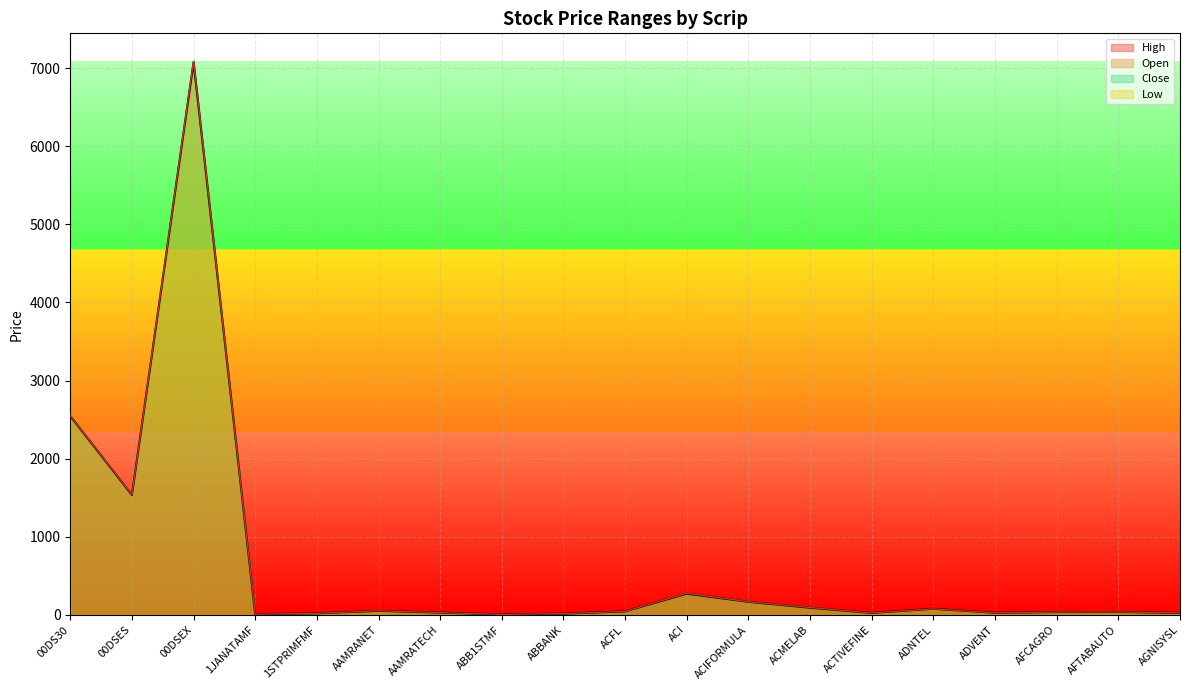

What is the label of the 1st point from the left?

00DS30